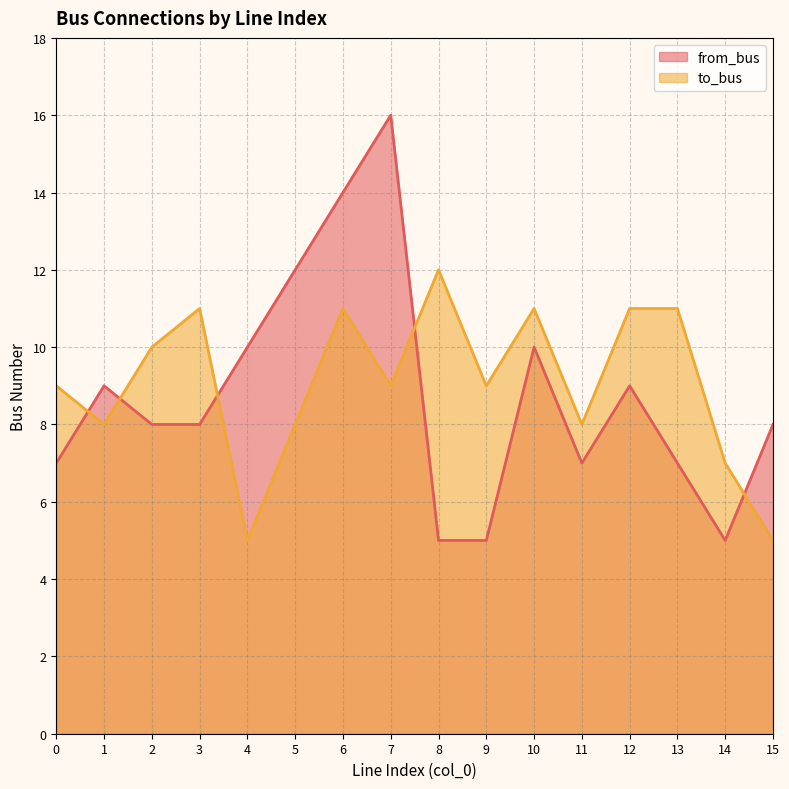

What is the spread (max minus min) of values at 8?

7